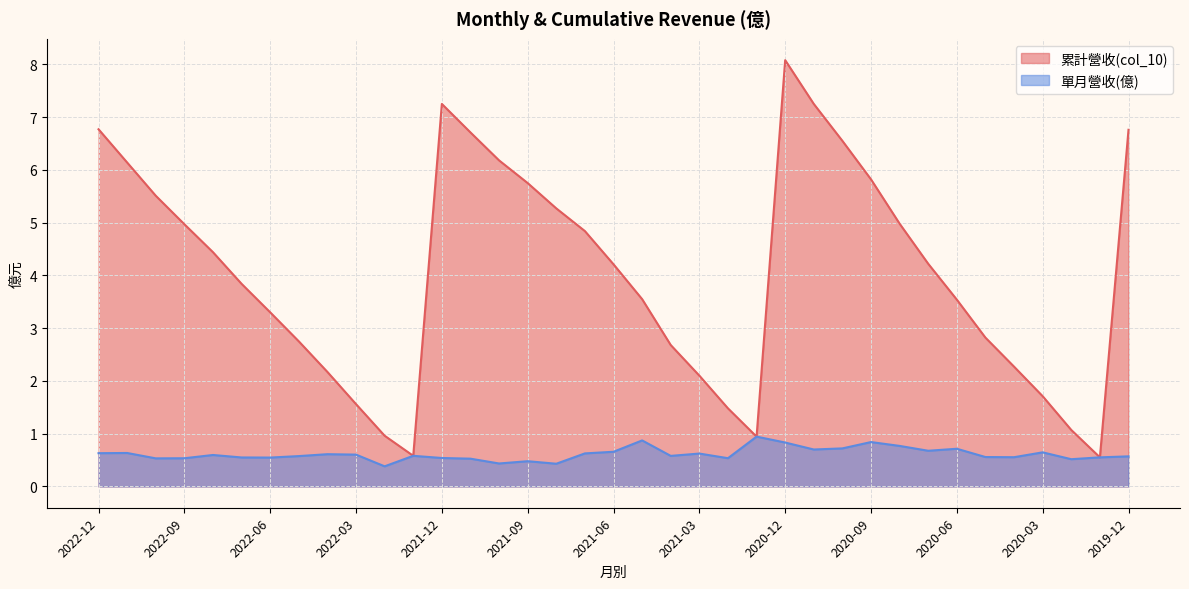

True or false: 單月營收(億) and 累計營收(col_10) intersect in this chart.

False